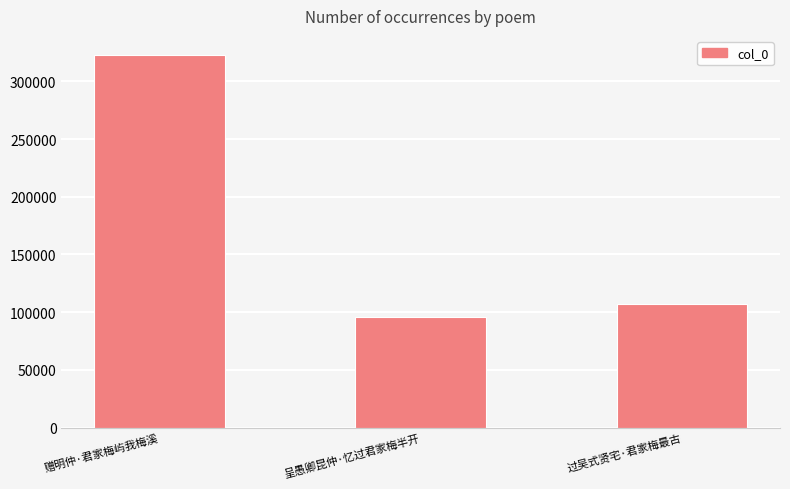

What is the smallest value displayed?

95629